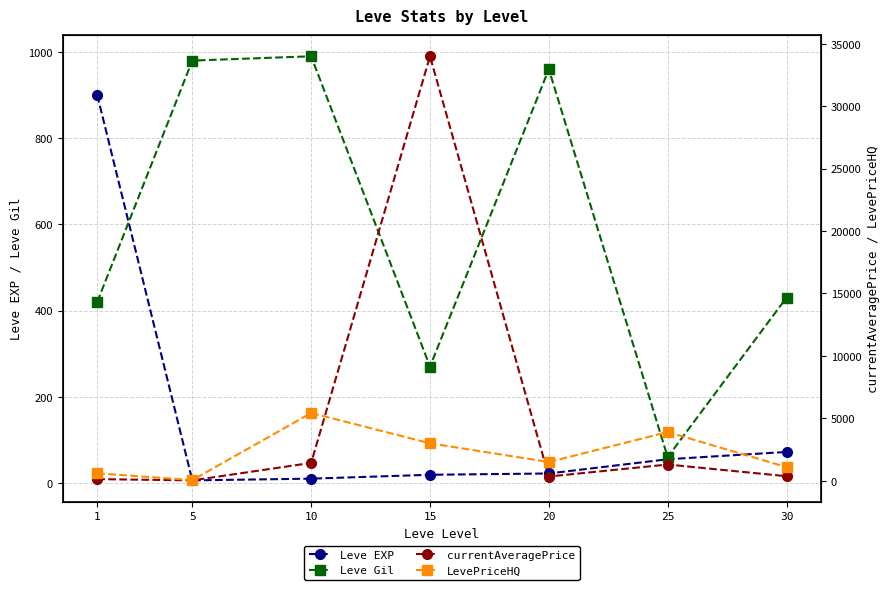

Between 1 and 30, which is larger?

1